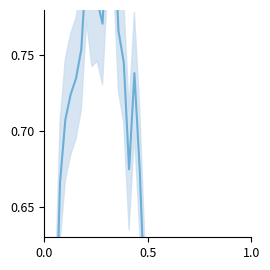

Reading left to right, list all the values displayed in this chart.

0.4	0.4	0.5	0.7	0.7	0.7	0.7	0.8	0.8	0.8	0.8	0.8	0.8	0.8	0.8	0.7	0.7	0.7	0.7	0.6	0.5	0.4	0.4	0.4	0.4	0.3	0.4	0.4	0.5	0.5	0.5	0.4	0.4	0.5	0.4	0.4	0.4	0.4	0.4	0.3